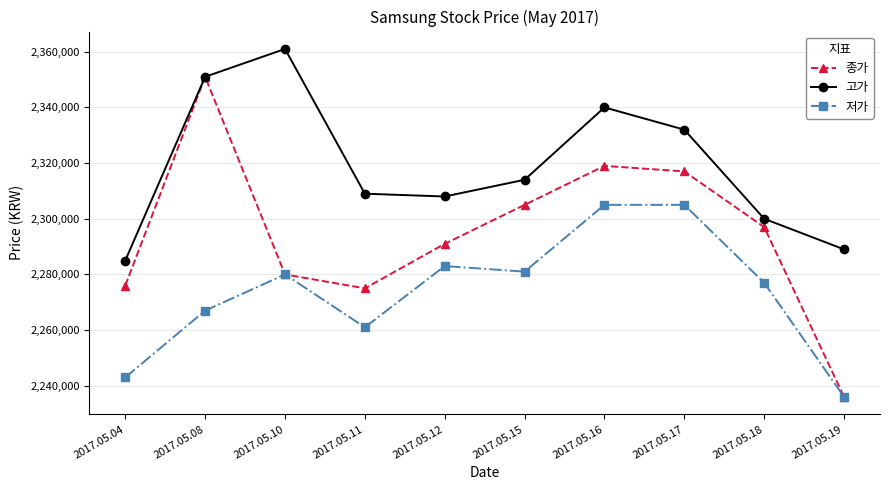

Reading left to right, transcribe all the data shown in this chart.

종가: 2276000	2351000	2280000	2275000	2291000	2305000	2319000	2317000	2297000	2236000
고가: 2285000	2351000	2361000	2309000	2308000	2314000	2340000	2332000	2300000	2289000
저가: 2243000	2267000	2280000	2261000	2283000	2281000	2305000	2305000	2277000	2236000